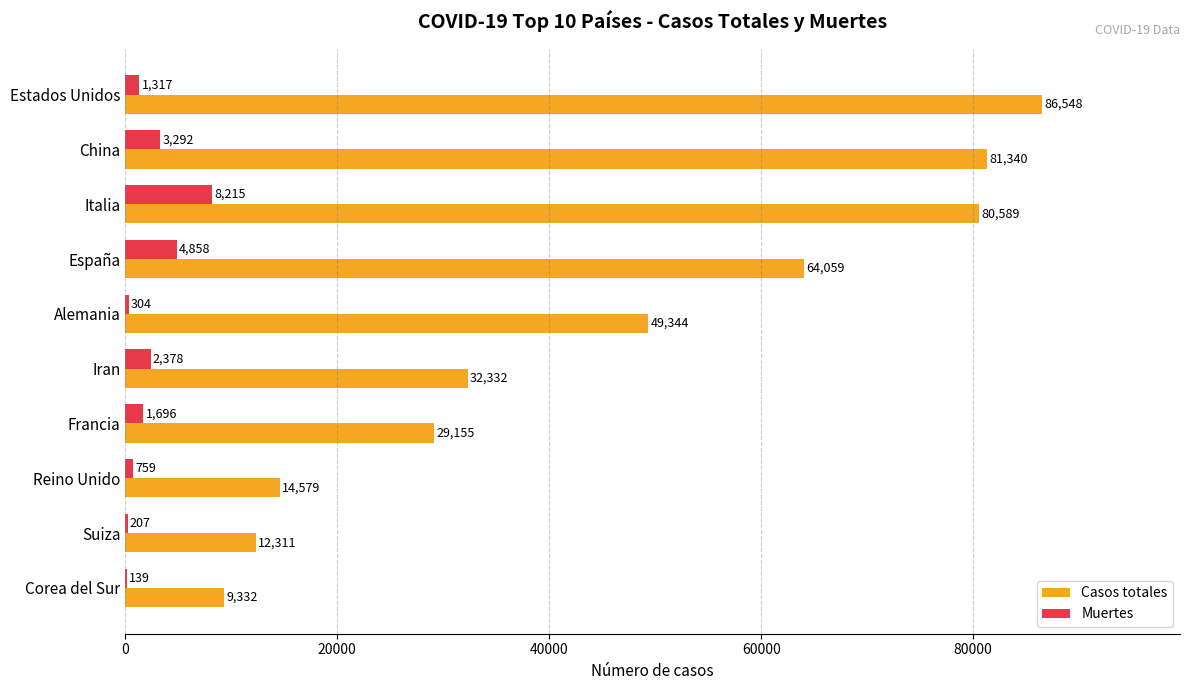

Which series changed the most between Italia and España?

Casos totales